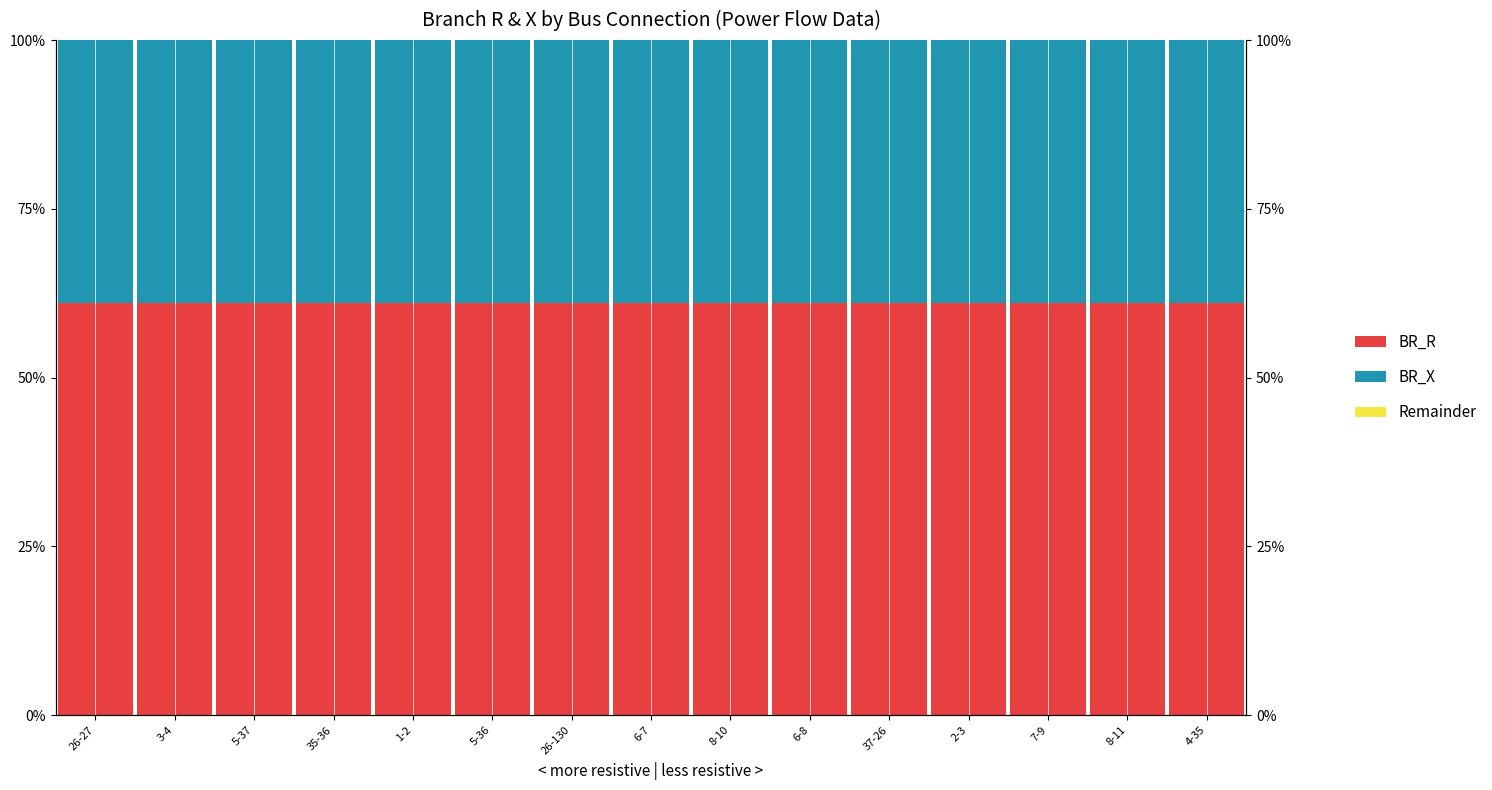

How many series are shown in this chart?

3